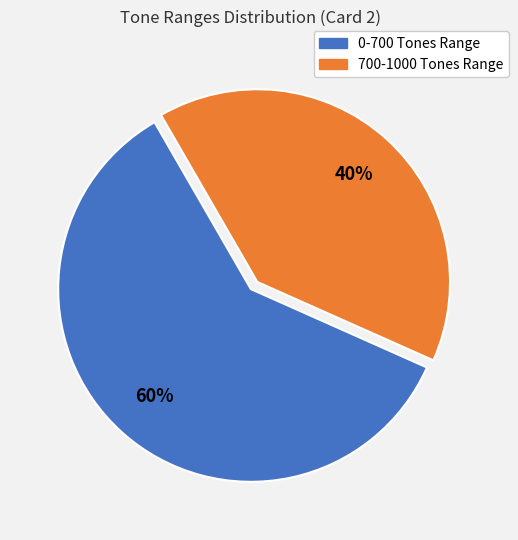

To the nearest percent, what is the difference between the largest and smallest slice percentages?

20%